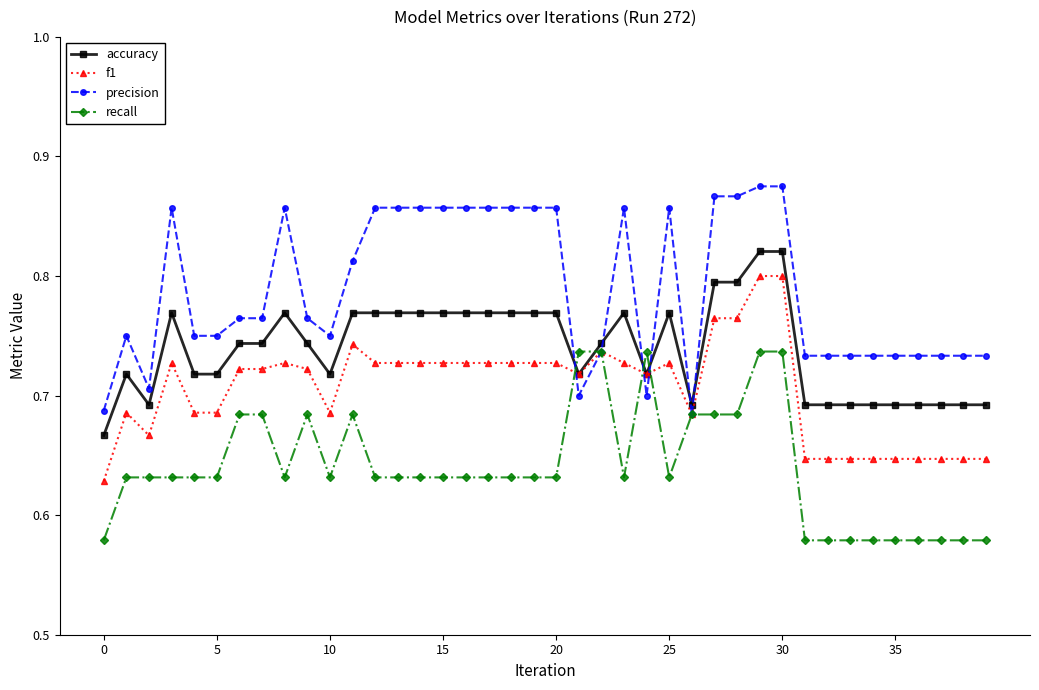

List the series in order of their overall mean, highest first.

precision, accuracy, f1, recall